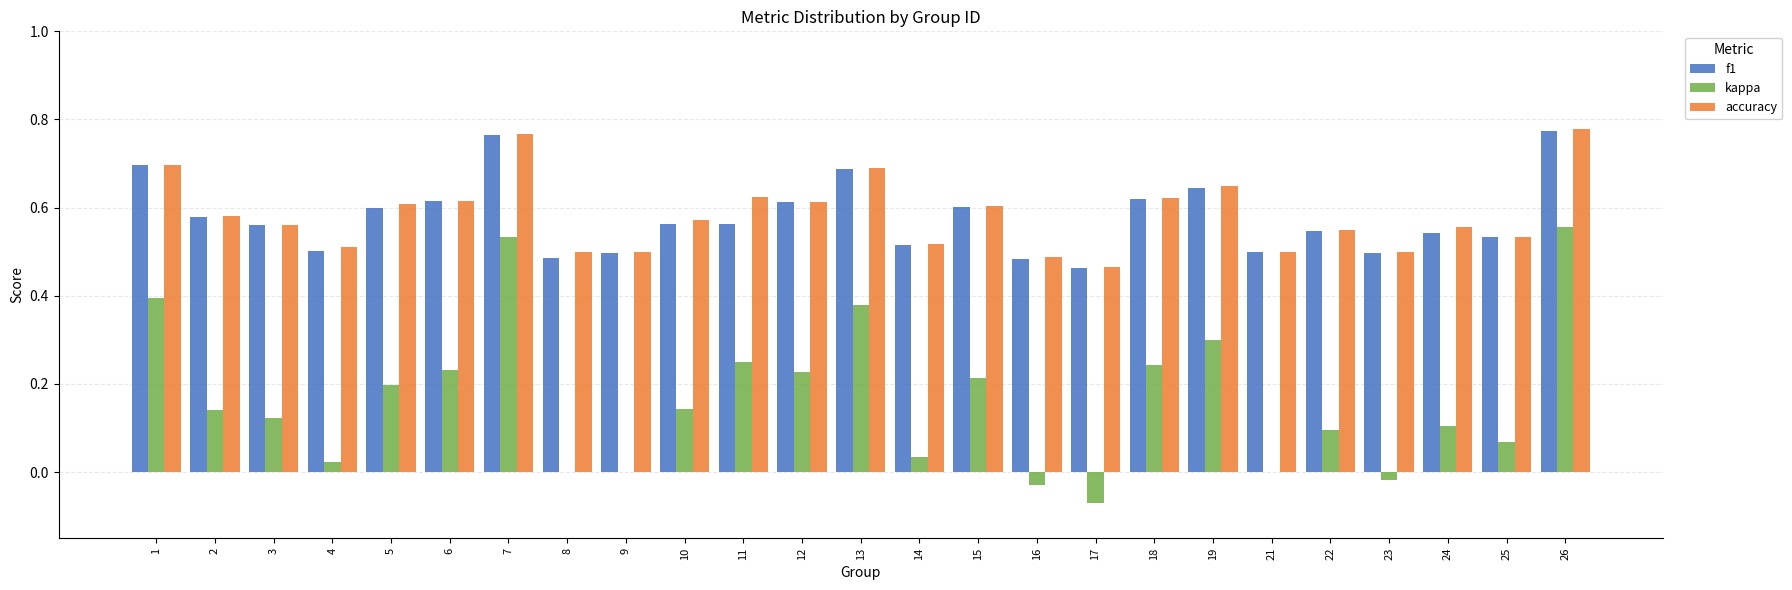

The accuracy series shows 0.8 at 24. True or false?

False